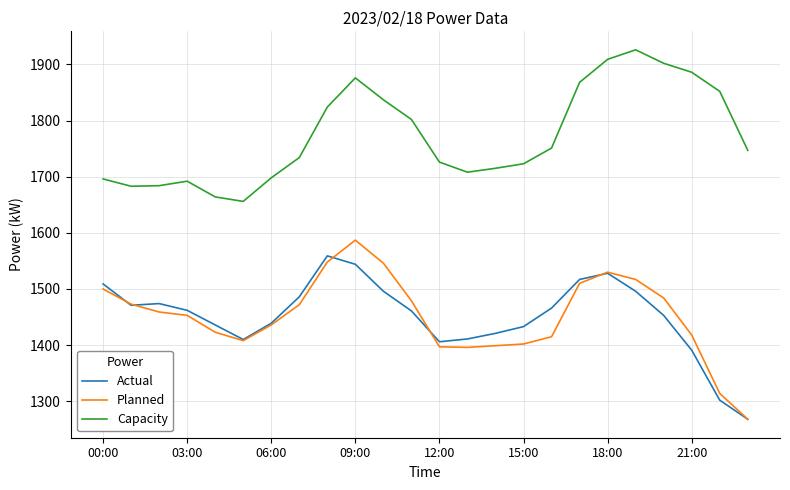

True or false: Capacity and Planned intersect in this chart.

False